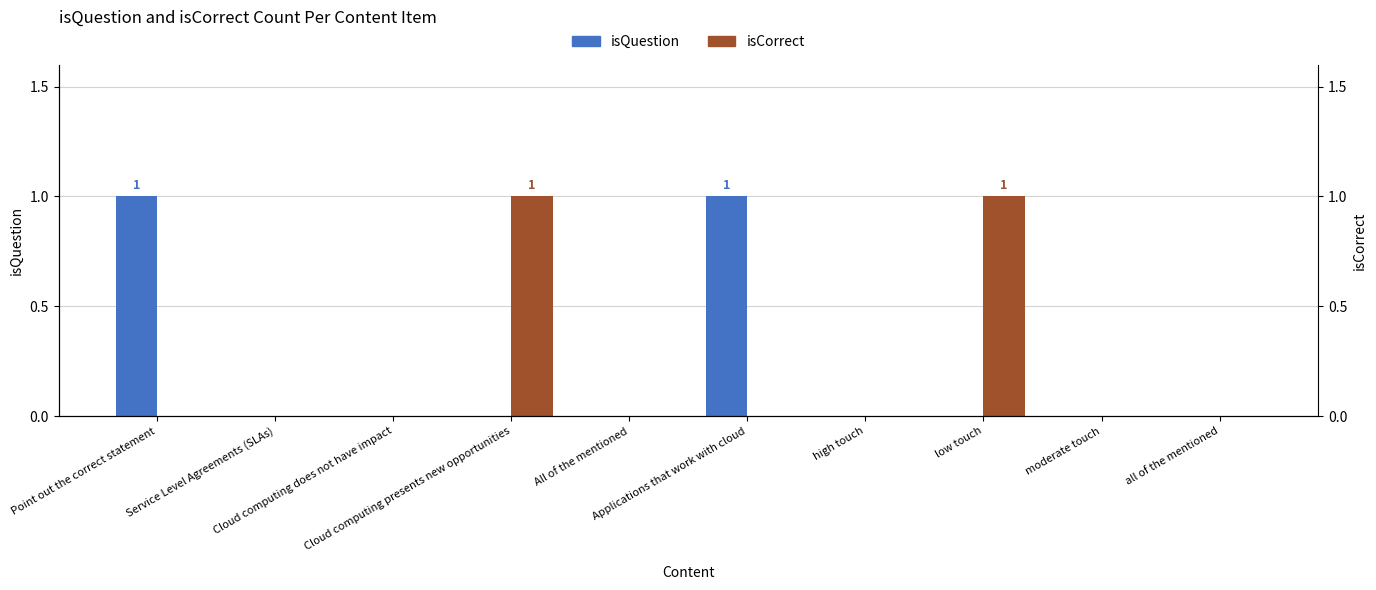

At all of the mentioned, list the series in order from largest to smallest.

isQuestion, isCorrect